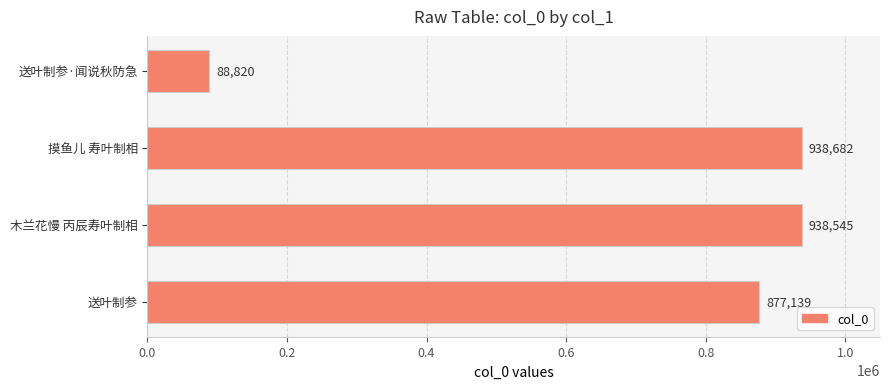

The chart shows a value of 88820 at 送叶制参·闻说秋防急. True or false?

True